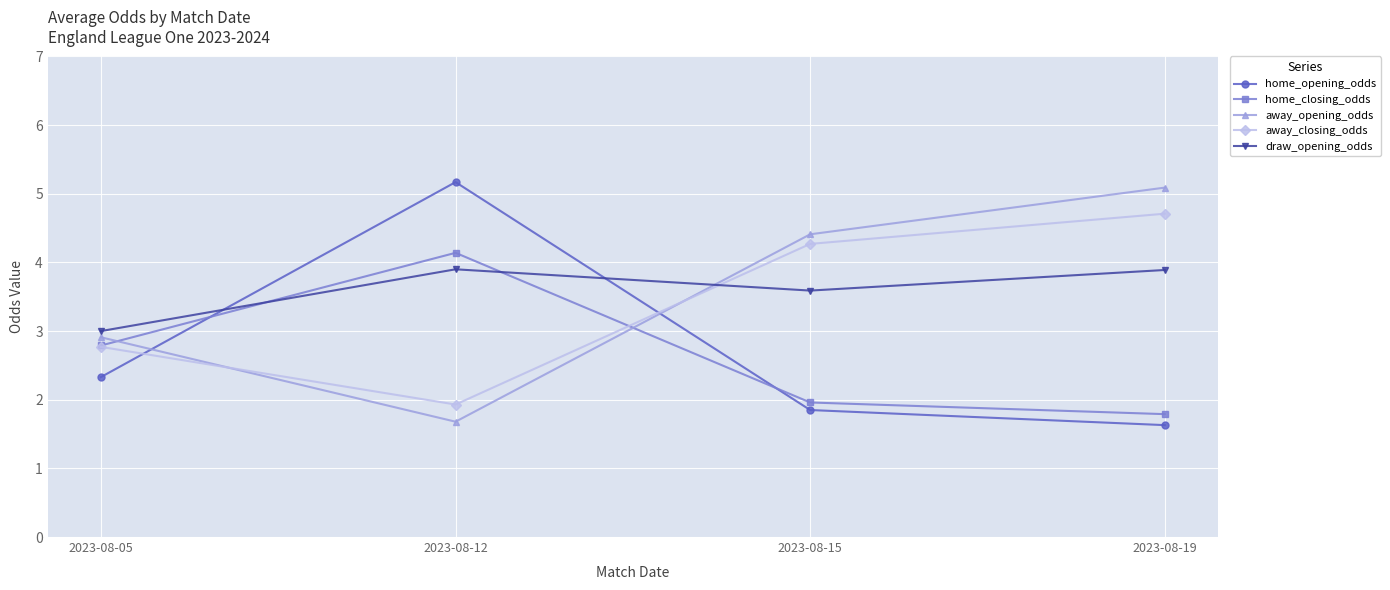

What is the total value across all series at 2023-08-19?

17.1